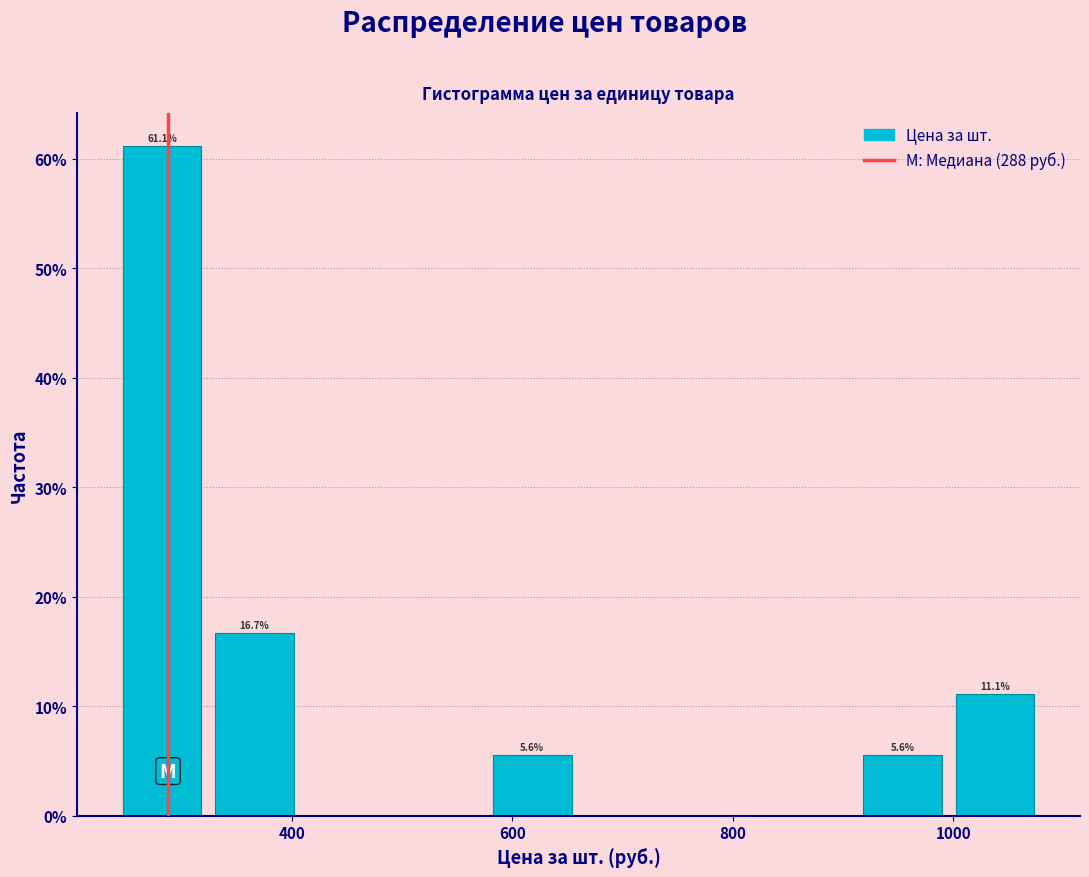

Over which range of the x-axis is the bar tallest?

240 to 324